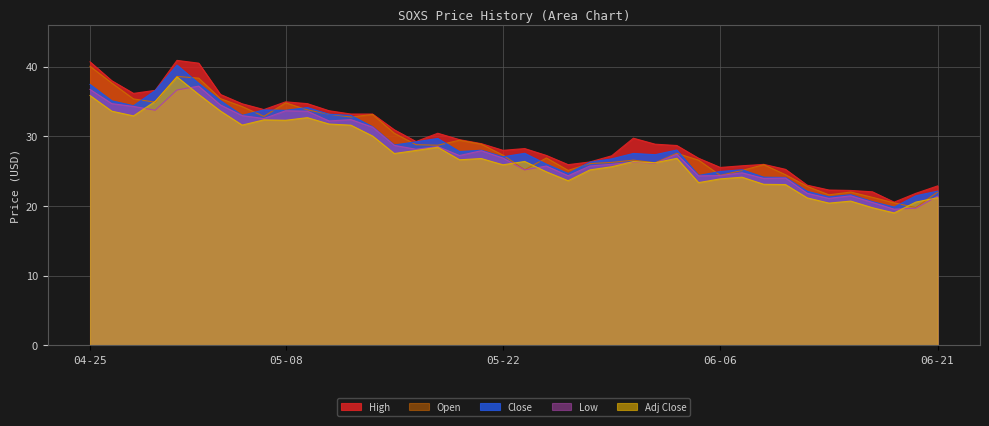

True or false: Low has more than 0 interior local peaks.

True